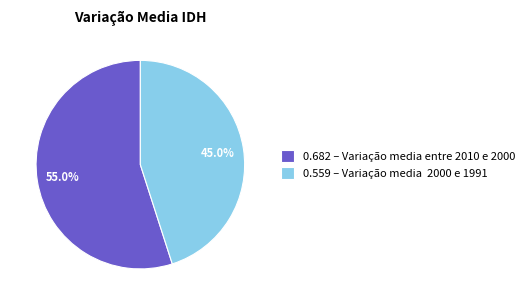

Which slice represents more than half of the pie?

0.682 – Variação media entre 2010 e 2000